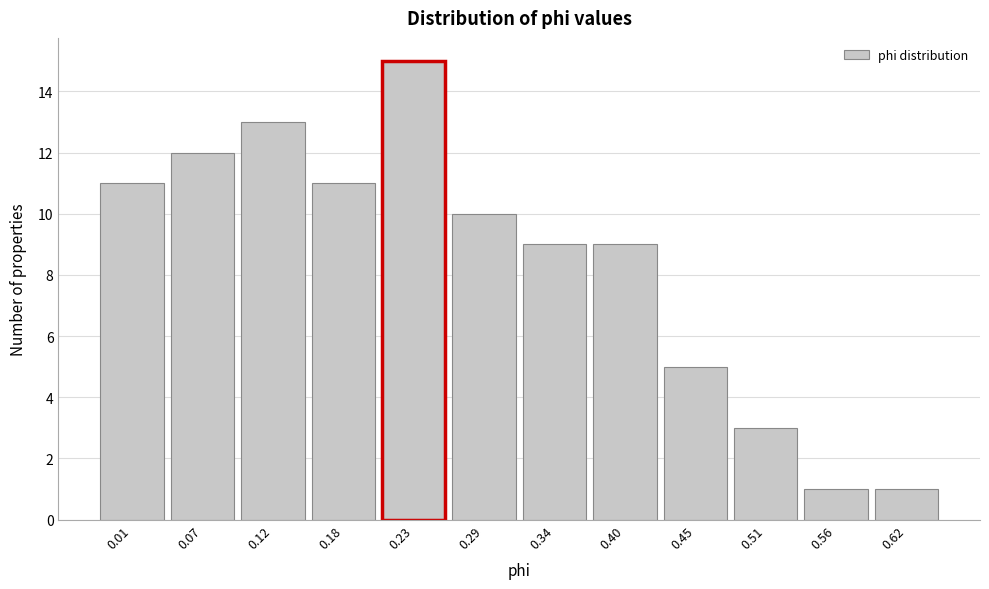

Reading left to right, extract all data points from this chart.

0.01=11	0.07=12	0.12=13	0.18=11	0.23=15	0.29=10	0.34=9	0.40=9	0.45=5	0.51=3	0.56=1	0.62=1